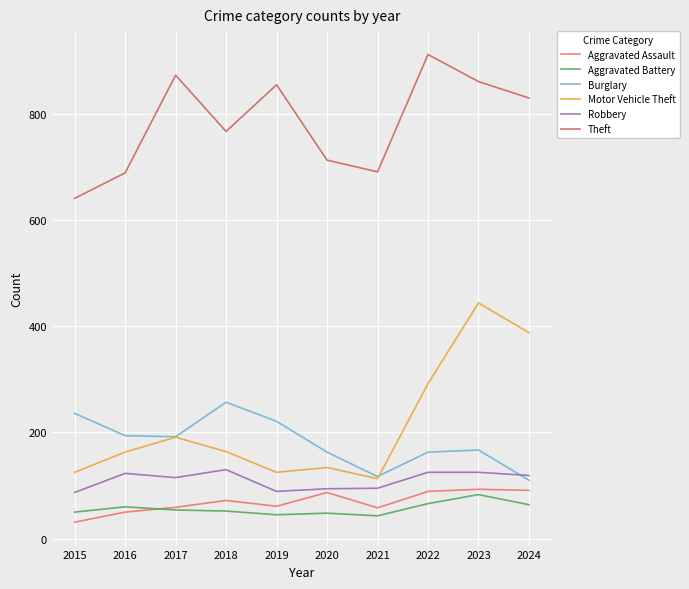

What value does the Burglary series have at 2016?

194